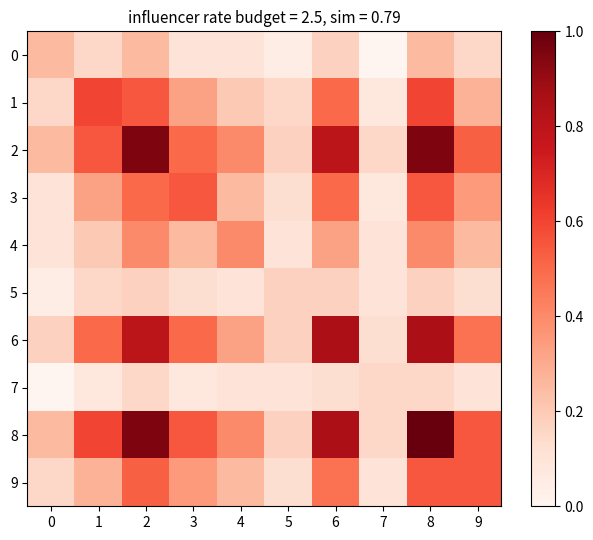

Which category has the lowest value across all series?

7